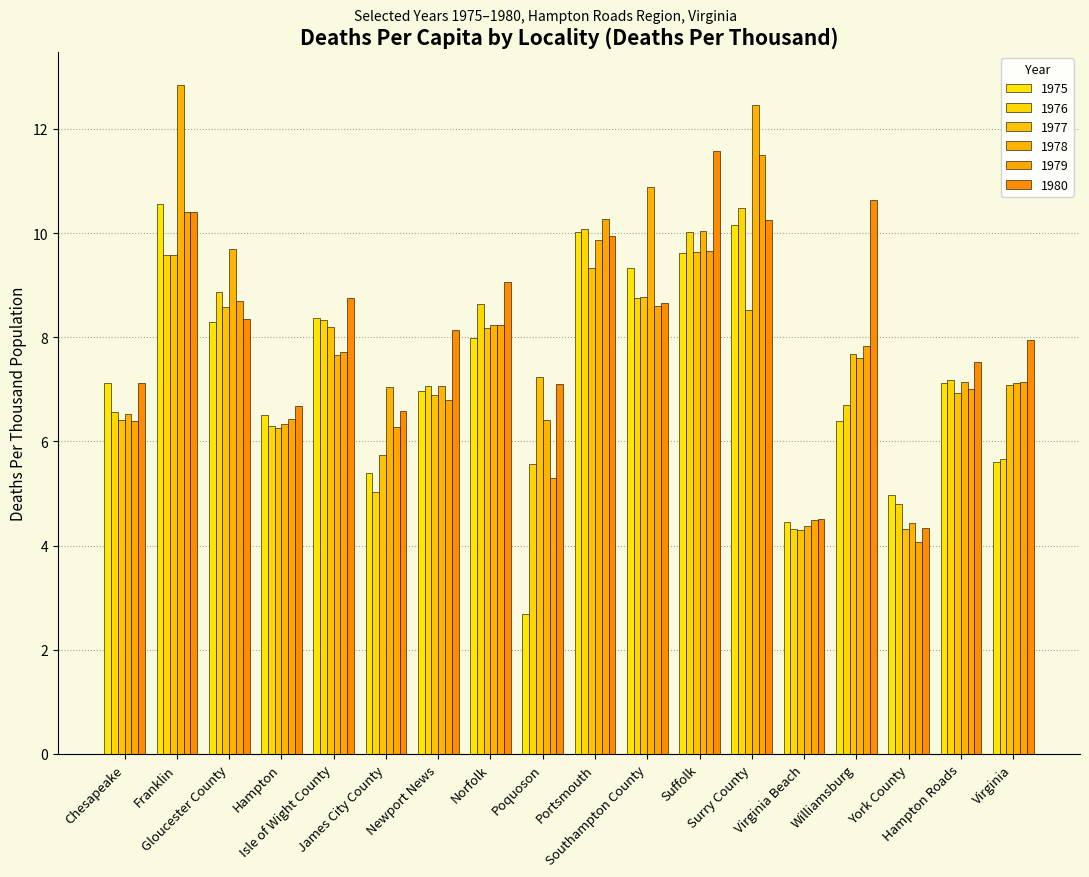

What is the approximate value of 1975 at Norfolk?

8.0